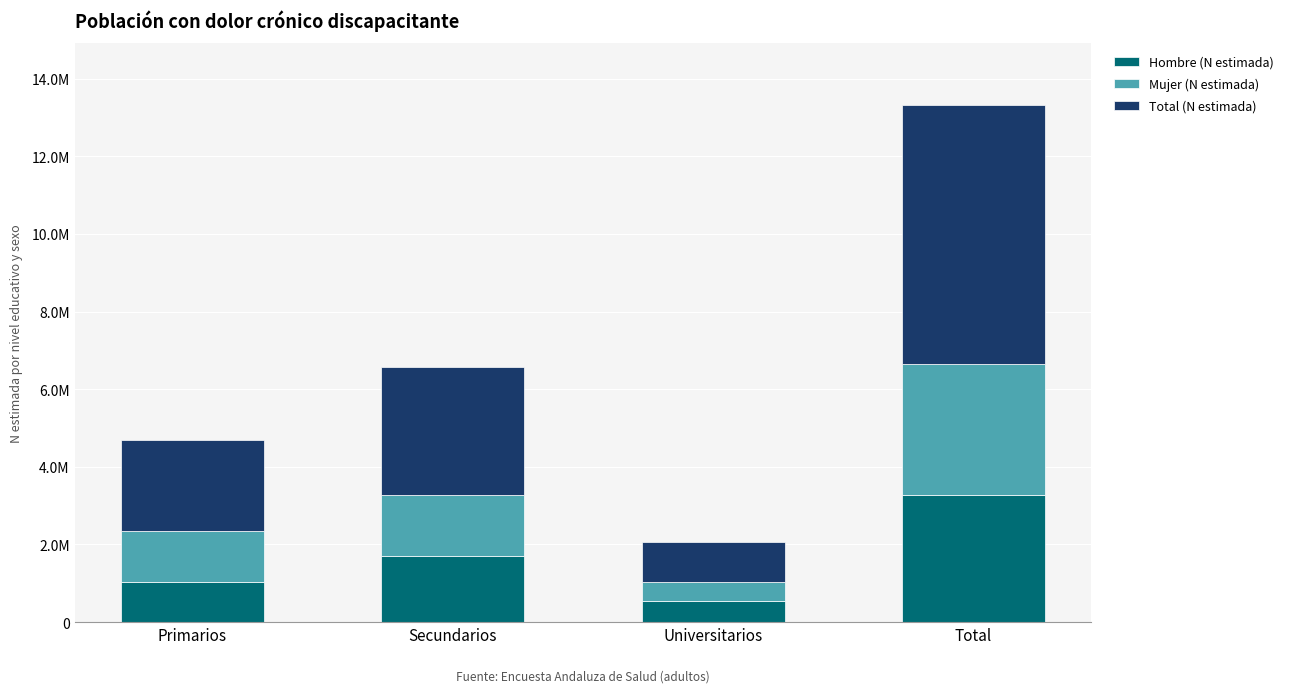

Which series has the largest total across all categories?

Total (N estimada)